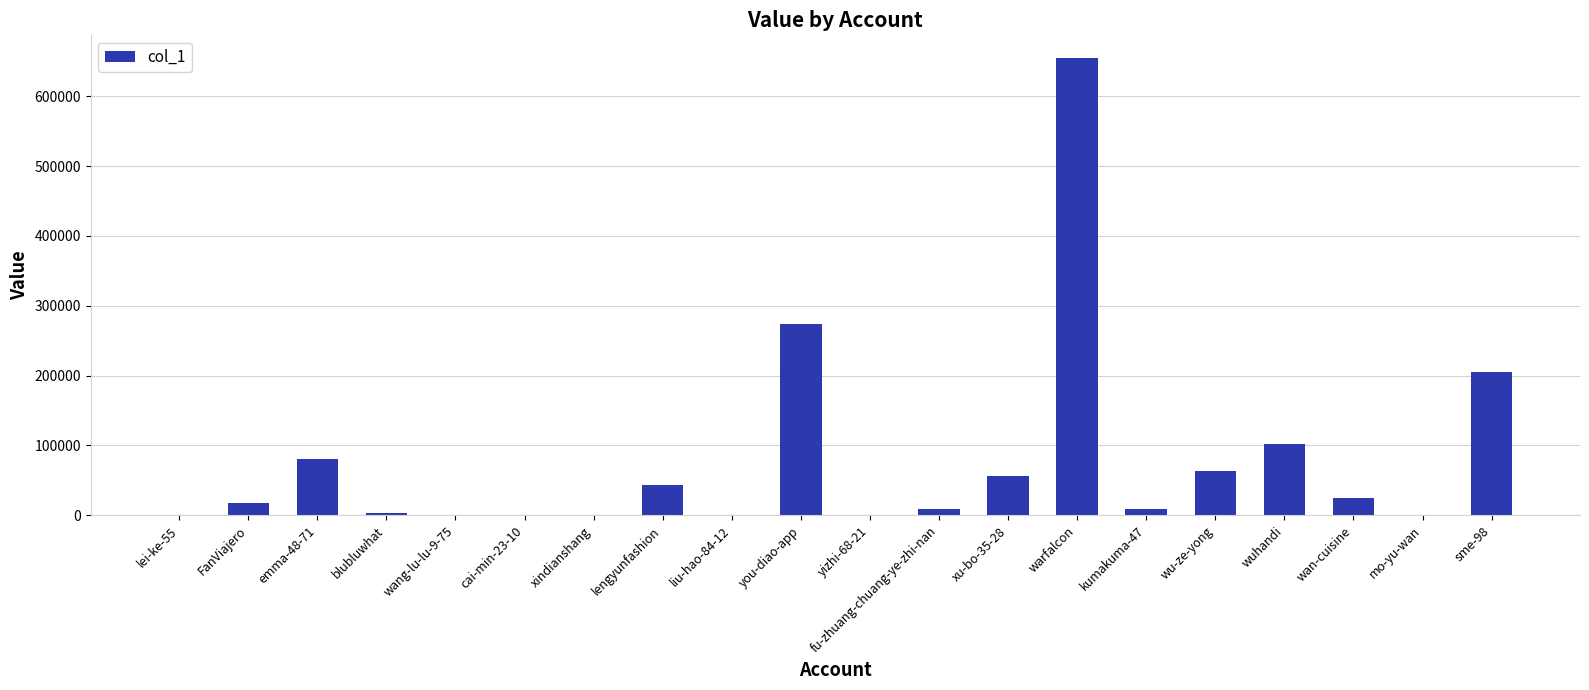

What is the greatest value displayed?

654493